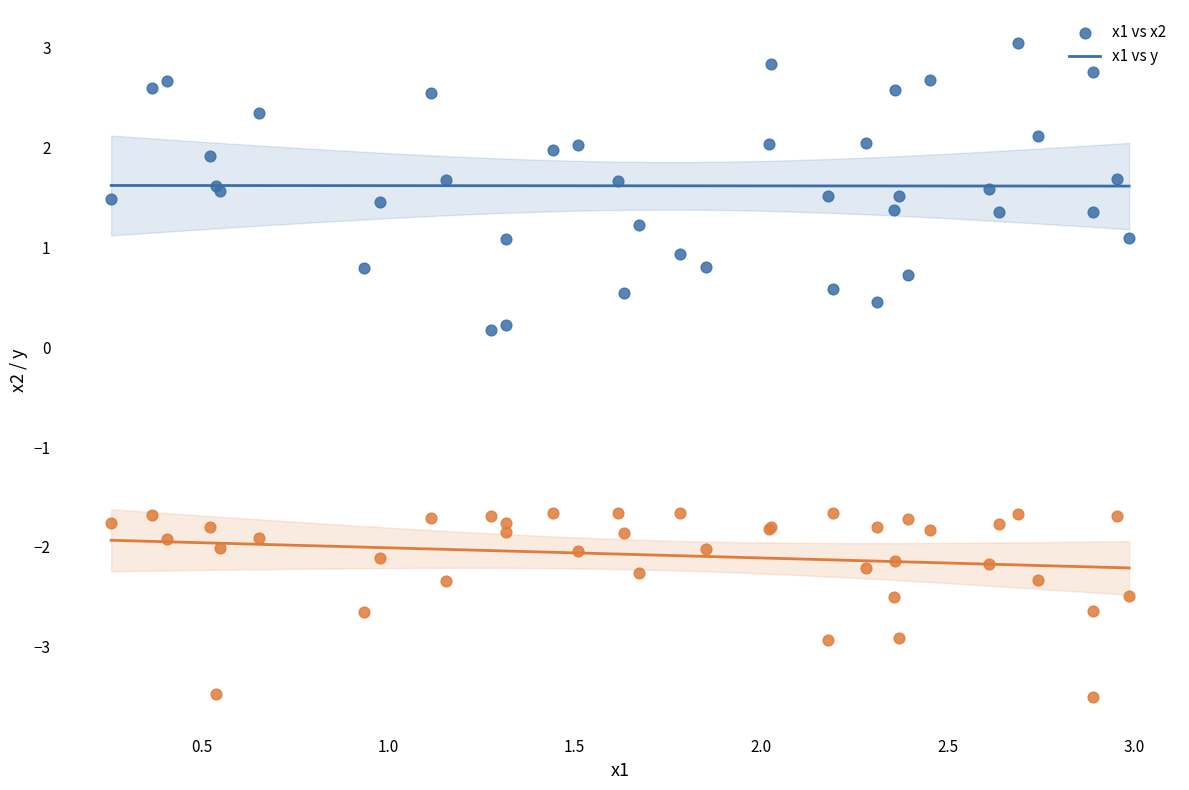

Which series reaches the maximum Y coordinate?

x1 vs x2